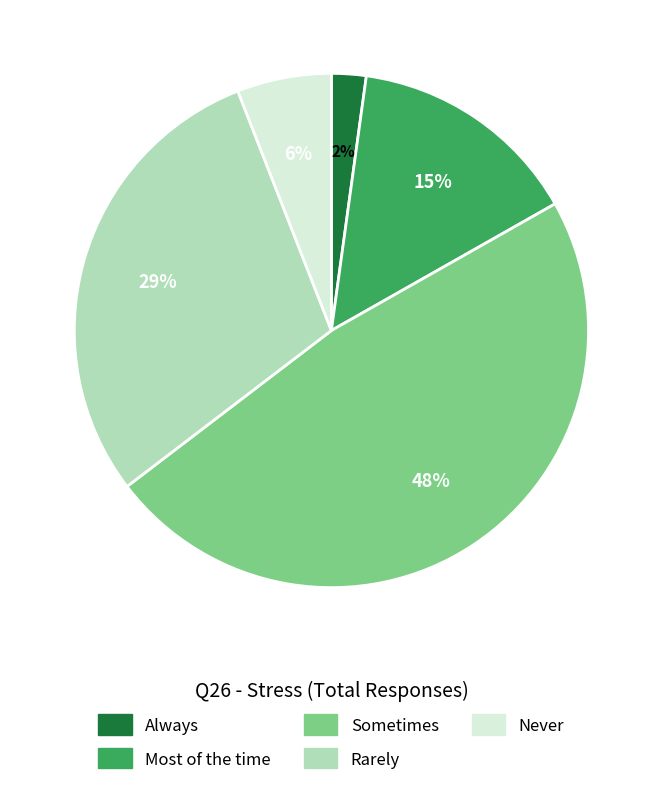

Between Never and Always, which is larger?

Never